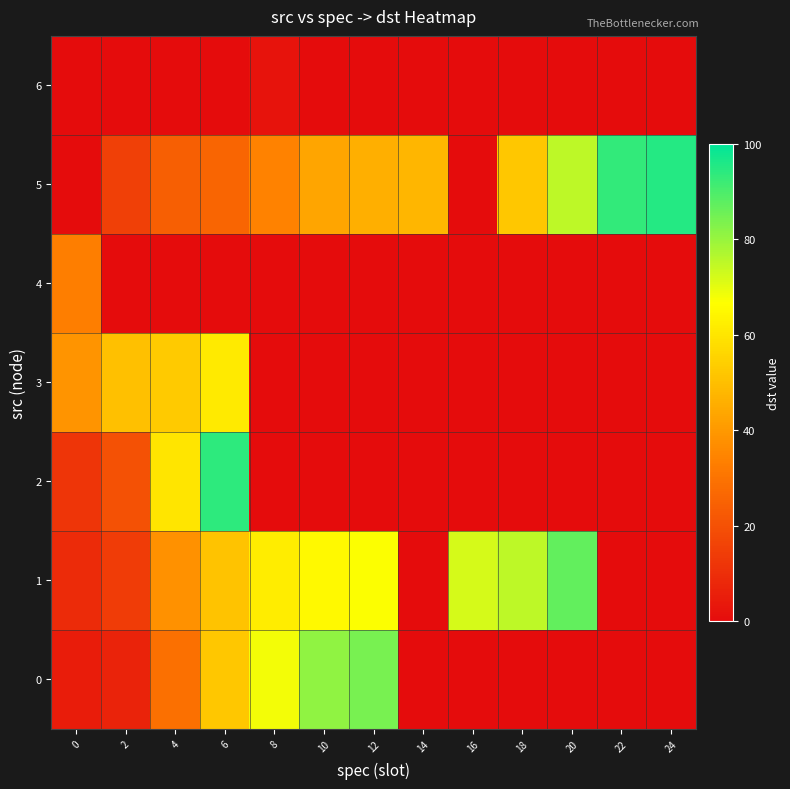

Reading left to right, list all the values displayed in this chart.

row_0: 5	7	29	52	68	81	84	0	0	0	0	0	0
row_1: 9	14	38	51	62	65	67	0	72	75	87	0	0
row_2: 12	20	60	94	0	0	0	0	0	0	0	0	0
row_3: 39	50	53	61	0	0	0	0	0	0	0	0	0
row_4: 33	0	0	0	0	0	0	0	0	0	0	0	0
row_5: 0	15	24	26	34	43	46	48	0	52	75	93	95
row_6: 0	0	0	0	2	0	0	0	0	0	0	0	0